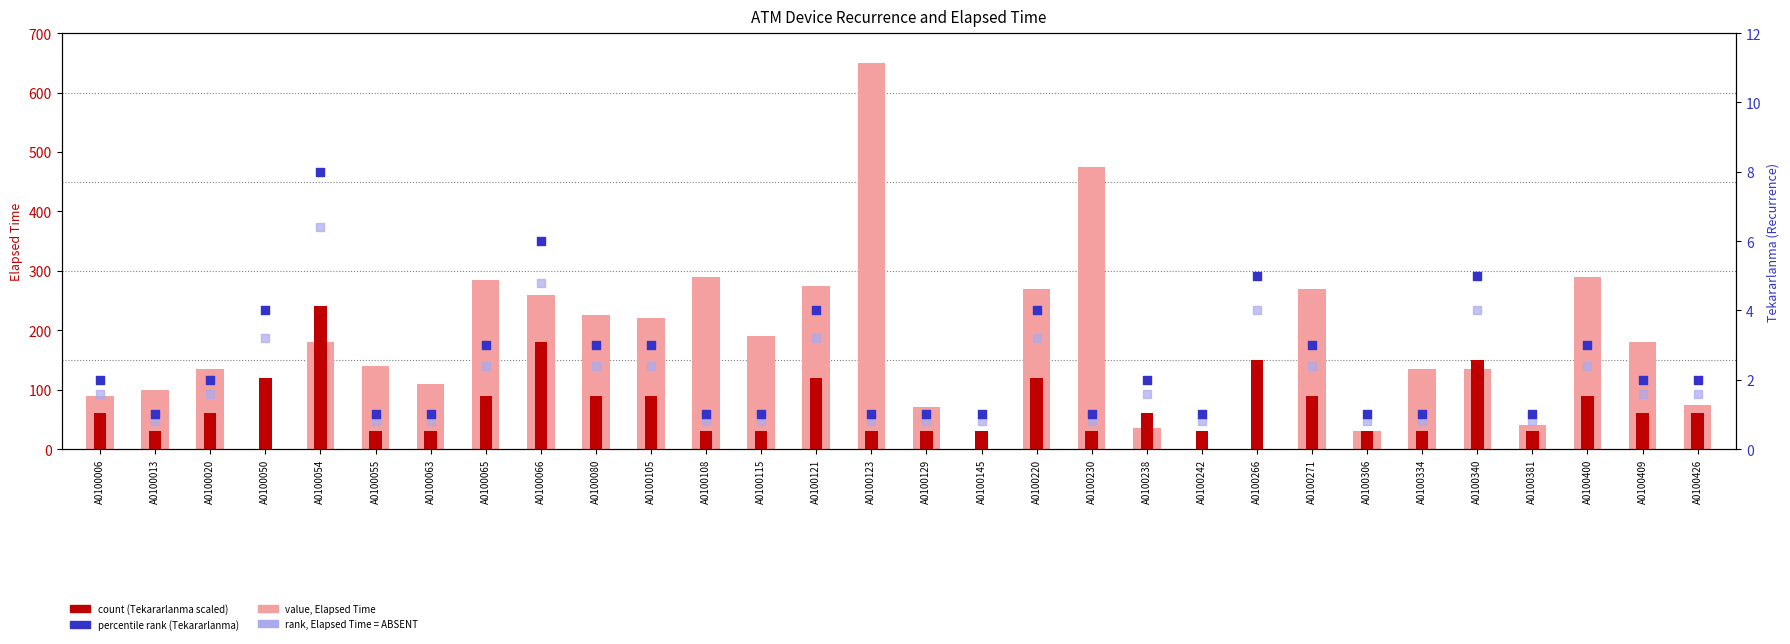

What is the total value across all series at A0100013?

131.8